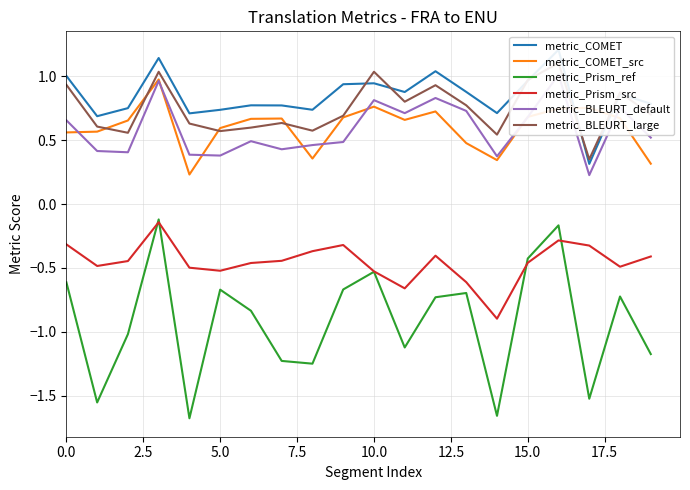

What is the difference between the second highest and second lowest values in the metric_BLEURT_default series?

0.6